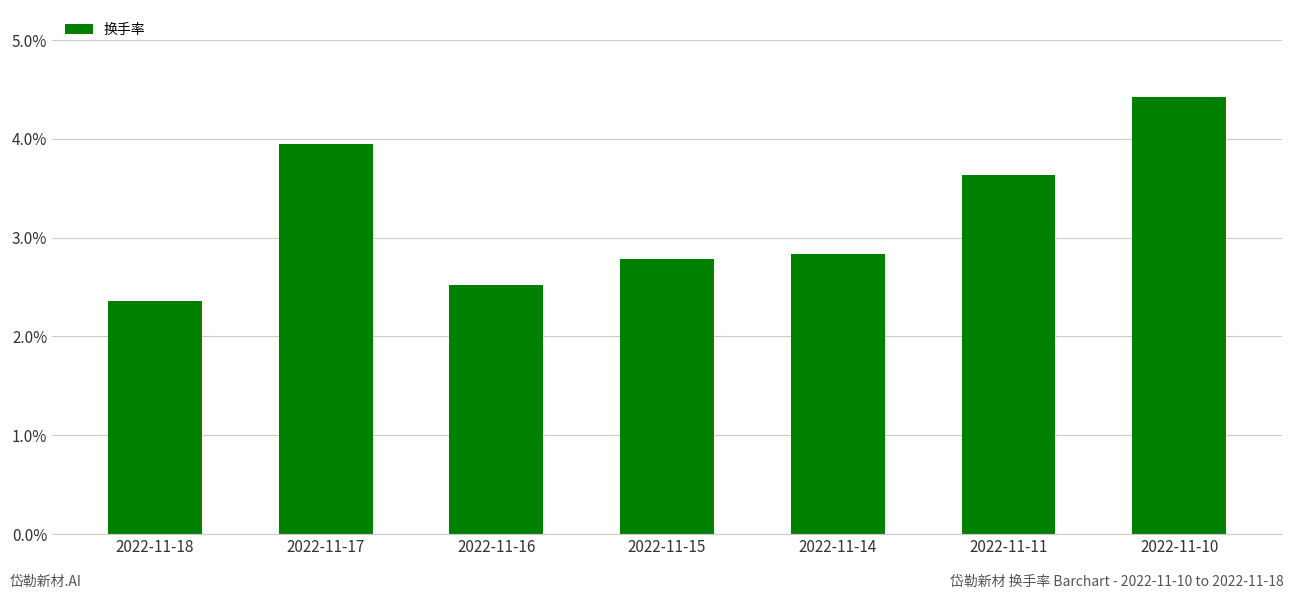

Which category has the highest value across all series?

2022-11-10